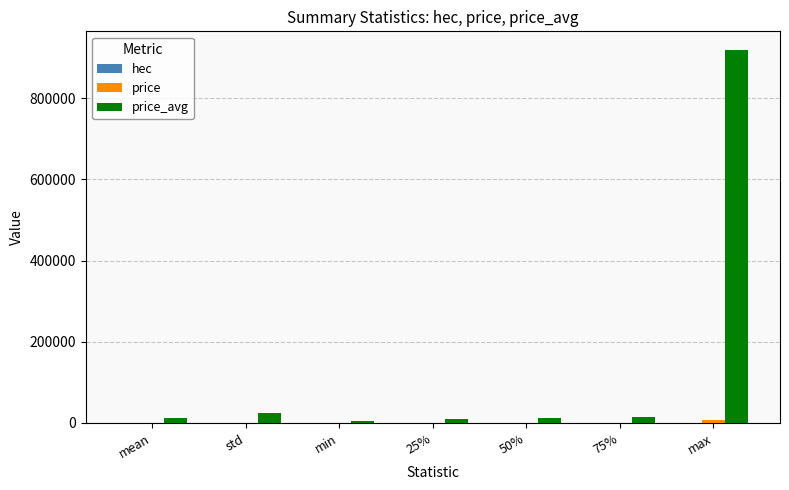

At which category is the sum across all series the highest?

max